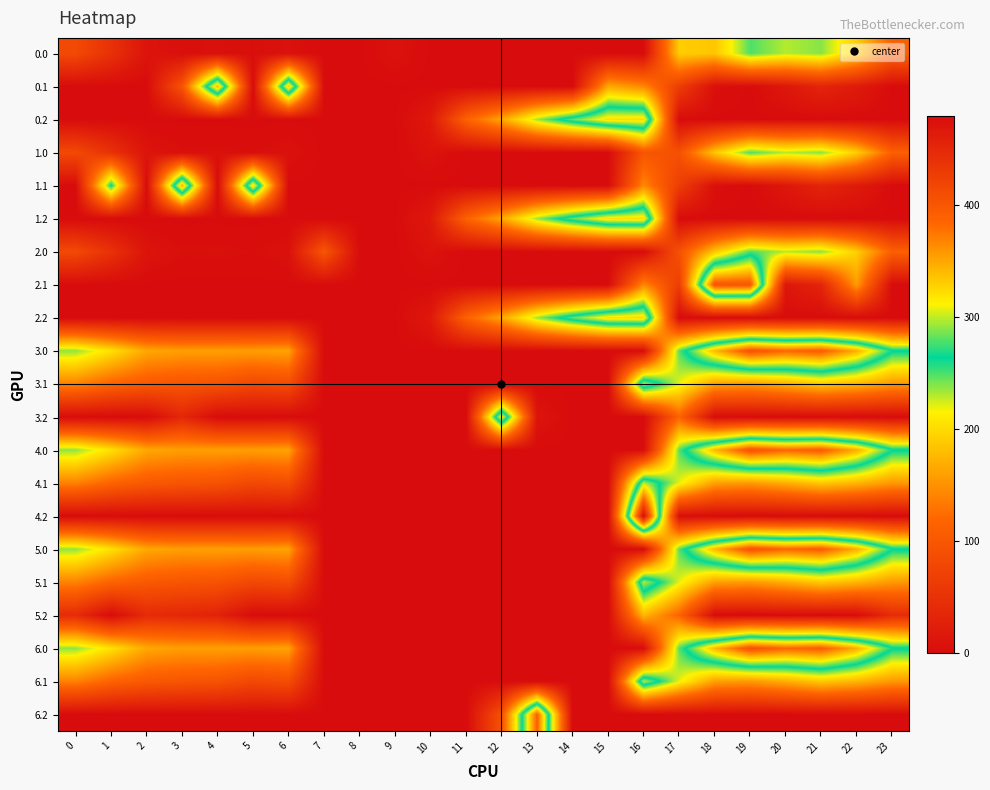

Reading left to right, extract all data points from this chart.

0.0: 0=82.0	1=49.5	2=10.3	3=4.4	4=4.9	5=3.7	6=7.0	7=0.0	8=0.0	9=8.5	10=0.0	11=0.0	12=0.0	13=0.0	14=0.0	15=0.0	16=0.0	17=191.0	18=186.3	19=249.2	20=229.9	21=238.4	22=192.3	23=111.3
0.1: 0=0.0	1=0.0	2=0.0	3=95.9	4=339.6	5=0.0	6=331.7	7=0.0	8=0.0	9=0.0	10=0.0	11=0.0	12=0.0	13=0.0	14=0.0	15=166.5	16=144.1	17=65.6	18=5.1	19=0.2	20=14.5	21=32.4	22=19.9	23=0.0
0.2: 0=0.0	1=0.0	2=0.0	3=0.0	4=0.0	5=0.0	6=0.0	7=0.0	8=0.0	9=0.0	10=17.1	11=113.8	12=164.6	13=234.3	14=282.2	15=322.2	16=324.7	17=0.0	18=0.0	19=0.0	20=0.0	21=0.0	22=0.0	23=0.0
1.0: 0=82.0	1=49.5	2=10.3	3=4.4	4=4.9	5=3.7	6=7.0	7=0.0	8=0.0	9=0.0	10=8.5	11=0.0	12=0.0	13=0.0	14=0.0	15=0.0	16=98.4	17=92.6	18=186.3	19=249.2	20=229.9	21=238.4	22=192.3	23=111.3
1.1: 0=0.0	1=265.4	2=0.0	3=342.7	4=0.0	5=325.7	6=0.0	7=0.0	8=0.0	9=0.0	10=0.0	11=0.0	12=0.0	13=0.0	14=0.0	15=0.0	16=144.1	17=65.6	18=5.1	19=0.2	20=14.5	21=32.4	22=19.9	23=0.0
1.2: 0=0.0	1=0.0	2=0.0	3=0.0	4=0.0	5=0.0	6=0.0	7=0.0	8=0.0	9=0.0	10=17.1	11=113.8	12=164.6	13=234.3	14=282.2	15=322.2	16=324.7	17=0.0	18=0.0	19=0.0	20=0.0	21=0.0	22=0.0	23=0.0
2.0: 0=82.0	1=49.5	2=10.3	3=4.4	4=4.9	5=3.7	6=7.0	7=98.4	8=0.0	9=0.0	10=8.5	11=0.0	12=0.0	13=0.0	14=0.0	15=0.0	16=0.0	17=92.6	18=186.3	19=249.2	20=229.9	21=238.4	22=192.3	23=111.3
2.1: 0=0.0	1=0.0	2=0.0	3=0.0	4=0.0	5=0.0	6=0.0	7=0.0	8=0.0	9=0.0	10=0.0	11=0.0	12=0.0	13=0.0	14=0.0	15=0.0	16=144.1	17=65.6	18=402.0	19=400.2	20=14.5	21=32.4	22=156.7	23=0.0
2.2: 0=0.0	1=0.0	2=0.0	3=0.0	4=0.0	5=0.0	6=0.0	7=0.0	8=0.0	9=0.0	10=17.1	11=113.8	12=164.6	13=234.3	14=282.2	15=322.2	16=324.7	17=0.0	18=0.0	19=0.0	20=0.0	21=0.0	22=0.0	23=0.0
3.0: 0=237.0	1=204.5	2=165.3	3=159.4	4=159.9	5=158.7	6=162.0	7=0.0	8=0.0	9=0.0	10=0.0	11=0.0	12=0.0	13=0.0	14=0.0	15=0.0	16=0.7	17=247.6	18=341.3	19=404.2	20=384.9	21=393.4	22=347.3	23=266.3
3.1: 0=139.6	1=116.1	2=102.9	3=97.7	4=94.6	5=80.7	6=86.7	7=0.0	8=0.0	9=0.0	10=0.0	11=0.0	12=0.0	13=0.0	14=0.0	15=0.0	16=299.1	17=220.6	18=160.1	19=155.2	20=169.5	21=187.4	22=174.9	23=154.4
3.2: 0=0.0	1=0.0	2=0.0	3=36.0	4=0.0	5=0.0	6=0.0	7=0.0	8=0.0	9=0.0	10=0.0	11=0.0	12=319.6	13=10.8	14=0.0	15=0.0	16=0.0	17=116.6	18=0.0	19=0.0	20=0.0	21=0.0	22=0.0	23=0.0
4.0: 0=237.0	1=204.5	2=165.3	3=159.4	4=159.9	5=158.7	6=162.0	7=0.0	8=0.0	9=0.0	10=0.0	11=0.0	12=0.0	13=0.0	14=0.0	15=0.0	16=0.7	17=247.6	18=341.3	19=404.2	20=384.9	21=393.4	22=347.3	23=266.3
4.1: 0=139.6	1=116.1	2=102.9	3=97.7	4=94.6	5=80.7	6=86.7	7=0.0	8=0.0	9=0.0	10=0.0	11=0.0	12=0.0	13=0.0	14=0.0	15=0.0	16=299.1	17=220.6	18=160.1	19=155.2	20=169.5	21=187.4	22=174.9	23=154.4
4.2: 0=0.0	1=0.0	2=0.0	3=0.0	4=0.0	5=0.0	6=0.0	7=0.0	8=0.0	9=0.0	10=0.0	11=0.0	12=0.0	13=0.0	14=0.0	15=0.0	16=479.7	17=3.3	18=0.0	19=0.0	20=0.0	21=0.0	22=0.0	23=0.0
5.0: 0=237.0	1=204.5	2=165.3	3=159.4	4=159.9	5=158.7	6=162.0	7=0.7	8=0.0	9=0.0	10=0.0	11=0.0	12=0.0	13=0.0	14=0.0	15=0.0	16=0.0	17=247.6	18=341.3	19=404.2	20=384.9	21=393.4	22=347.3	23=266.3
5.1: 0=139.6	1=116.1	2=102.9	3=97.7	4=94.6	5=80.7	6=86.7	7=0.0	8=0.0	9=0.0	10=0.0	11=0.0	12=0.0	13=0.0	14=0.0	15=0.0	16=299.1	17=220.6	18=160.1	19=155.2	20=169.5	21=187.4	22=174.9	23=154.4
5.2: 0=42.1	1=0.0	2=40.5	3=36.0	4=29.4	5=0.0	6=0.0	7=0.0	8=0.0	9=0.0	10=0.0	11=0.0	12=0.0	13=0.0	14=0.0	15=0.0	16=175.8	17=116.6	18=0.0	19=0.0	20=0.0	21=0.0	22=0.0	23=42.5
6.0: 0=237.0	1=204.5	2=165.3	3=159.4	4=159.9	5=158.7	6=162.0	7=0.0	8=0.0	9=0.0	10=0.0	11=0.0	12=0.0	13=0.0	14=0.0	15=0.0	16=0.7	17=247.6	18=341.3	19=404.2	20=384.9	21=393.4	22=347.3	23=266.3
6.1: 0=139.6	1=116.1	2=102.9	3=97.7	4=94.6	5=80.7	6=86.7	7=0.0	8=0.0	9=0.0	10=0.0	11=0.0	12=0.0	13=0.0	14=0.0	15=0.0	16=299.1	17=220.6	18=160.1	19=155.2	20=169.5	21=187.4	22=174.9	23=154.4
6.2: 0=0.0	1=0.0	2=0.0	3=0.0	4=0.0	5=0.0	6=0.0	7=0.0	8=0.0	9=0.0	10=0.0	11=0.0	12=93.6	13=389.3	14=0.0	15=0.0	16=0.0	17=0.0	18=0.0	19=0.0	20=0.0	21=0.0	22=0.0	23=0.0